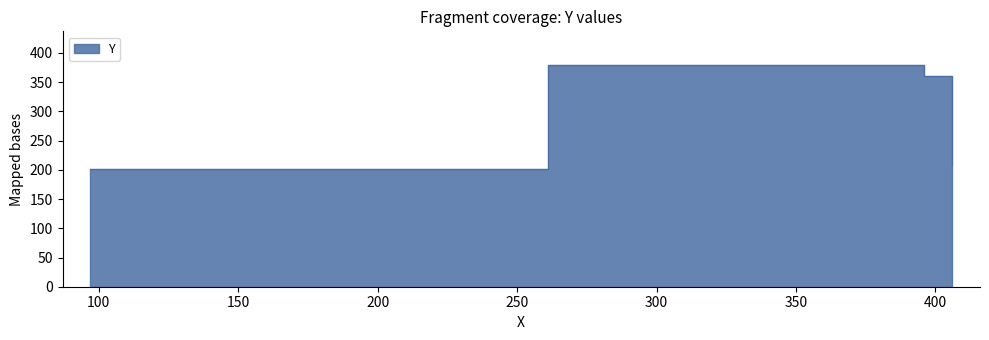

What is the difference between the values at 396 and 261?

19